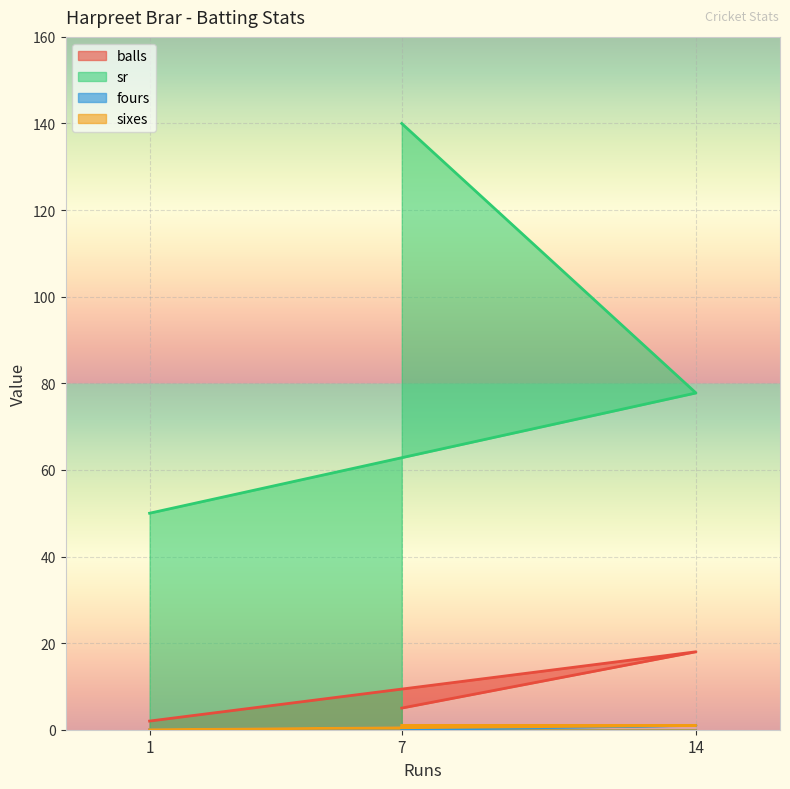

What is the sum of all fours values?

1.0